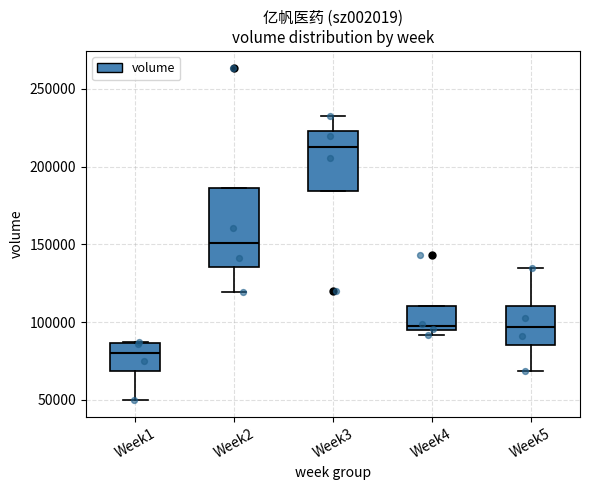

Reading left to right, read every box against the y-axis: the position of its median line, the range the box covers, and the ends of its whiskers. The values are not printed on the chart, so give them approximately, as read against the axis.

Week1: median 80000, box 70000 to 85000, whiskers 50000 to 90000
Week2: median 150000, box 135000 to 185000, whiskers 120000 to 185000
Week3: median 210000, box 185000 to 225000, whiskers 185000 to 235000
Week4: median 95000 (just above the box's lower edge), box 95000 to 110000, whiskers 90000 to 110000
Week5: median 95000, box 85000 to 110000, whiskers 70000 to 135000